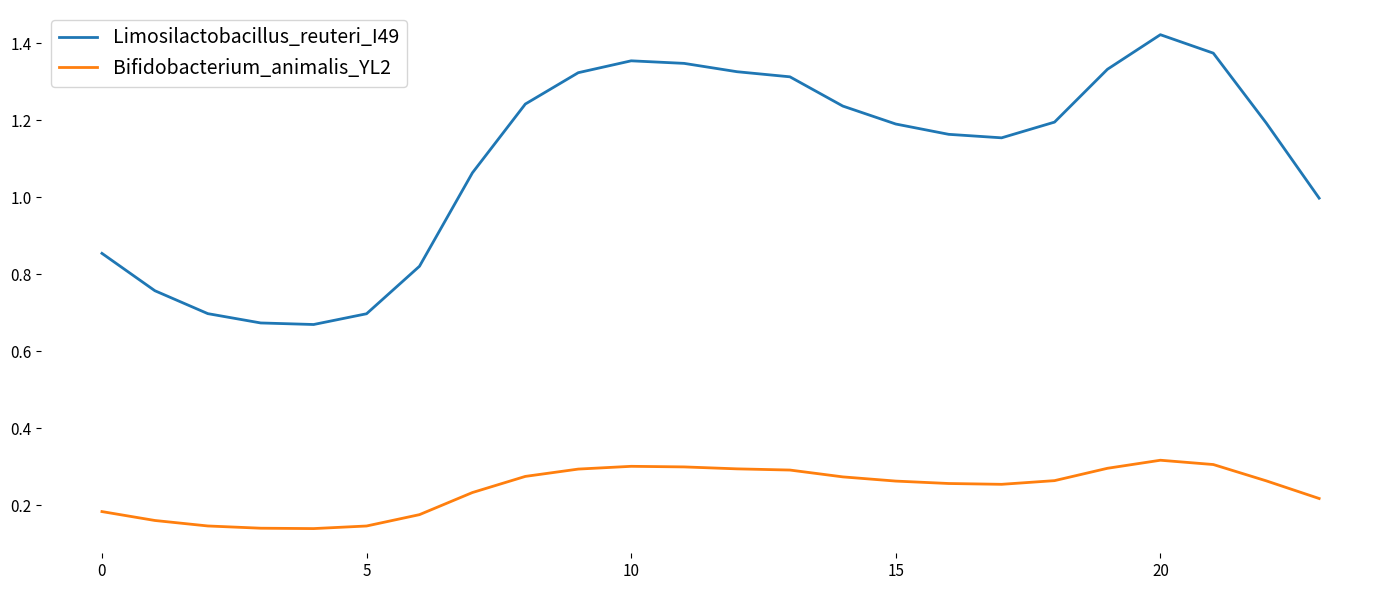

True or false: Bifidobacterium_animalis_YL2 and Limosilactobacillus_reuteri_I49 intersect in this chart.

False